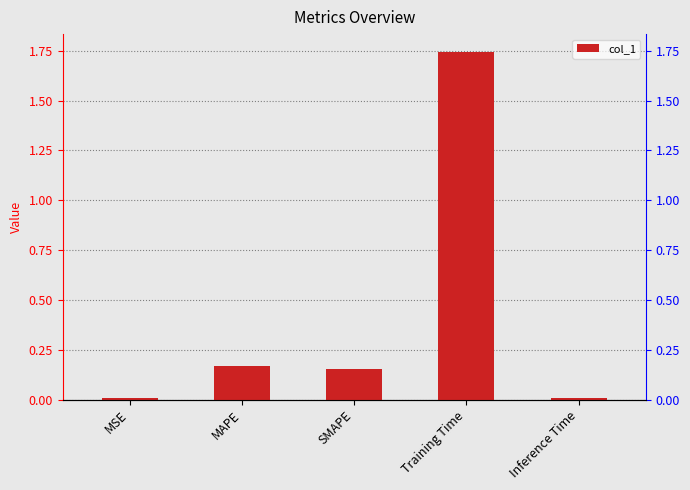

What is the value of the 4th bar from the left?

1.7